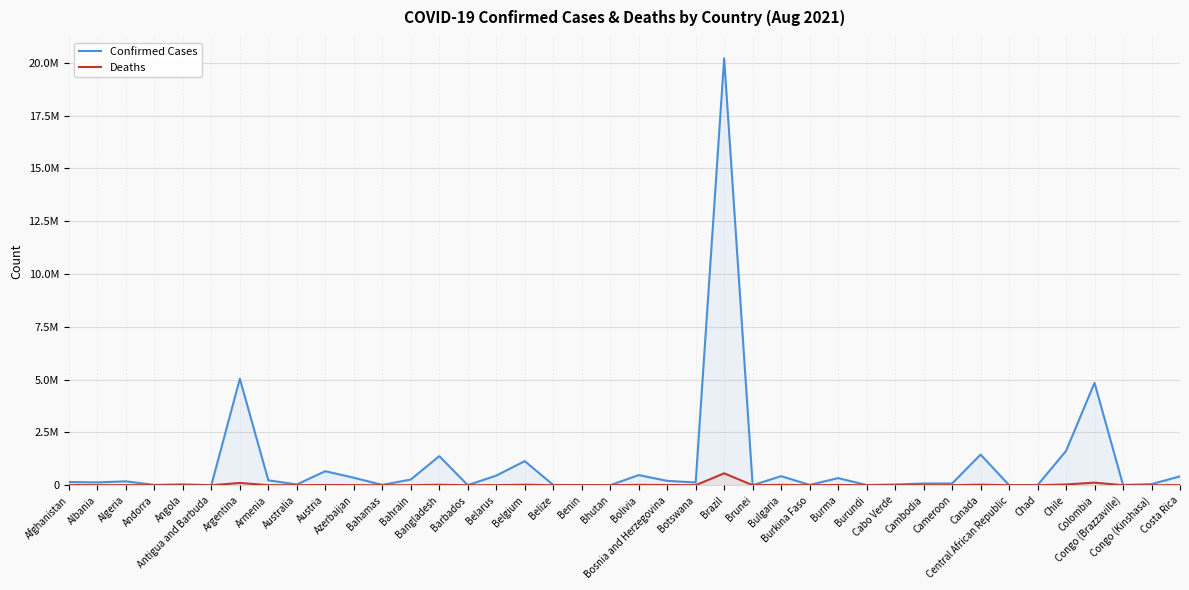

What is the difference between the highest and lowest values at Afghanistan?

144052